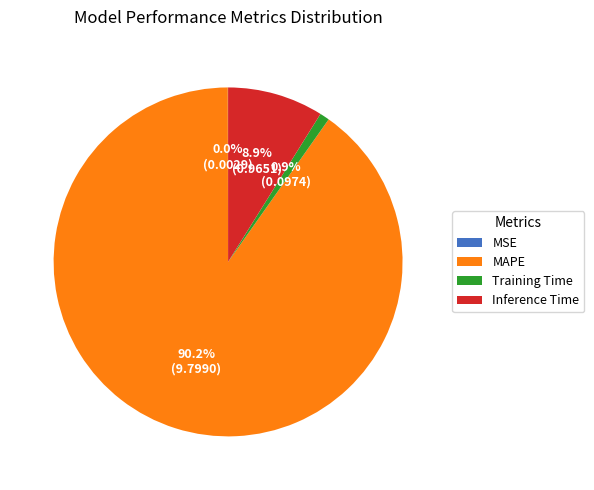

Which category has the biggest portion of the pie?

MAPE